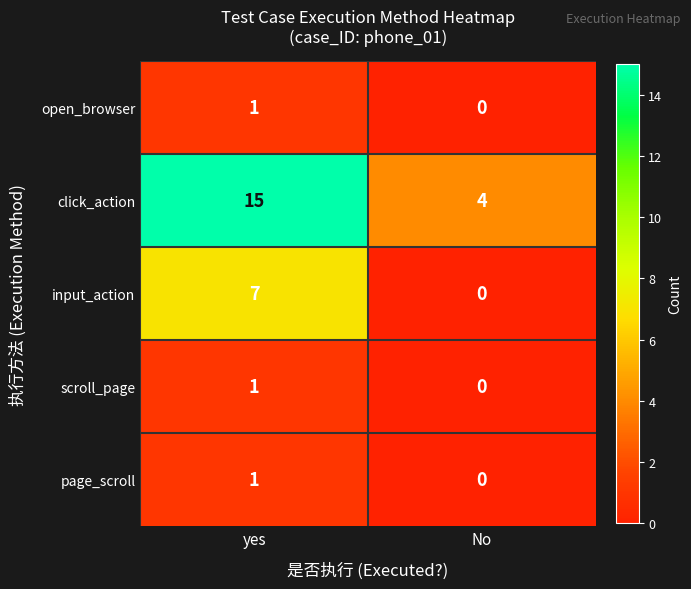

The value of scroll_page at yes is 1. True or false?

True